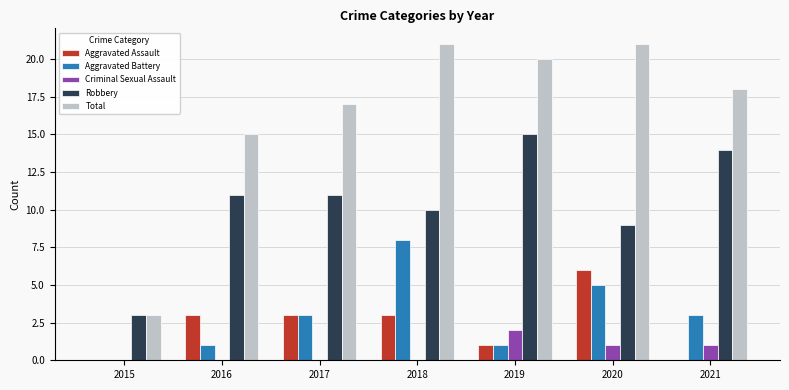

What is the difference between the Robbery values at 2019 and 2015?

12